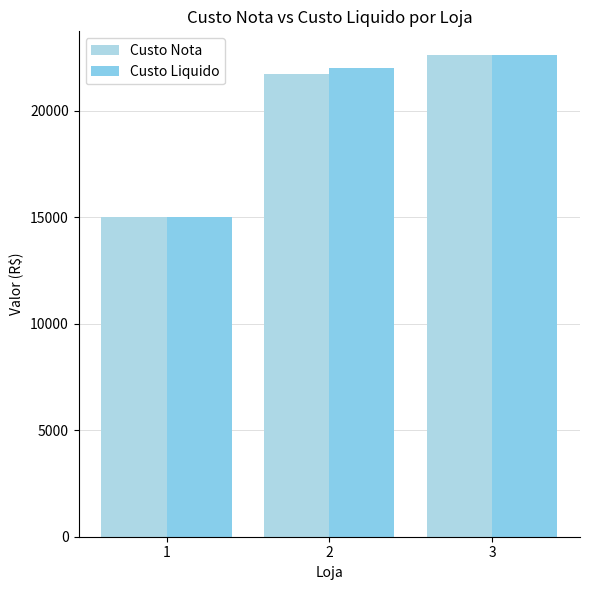

How many values in the Custo Nota series are below 21734?

1